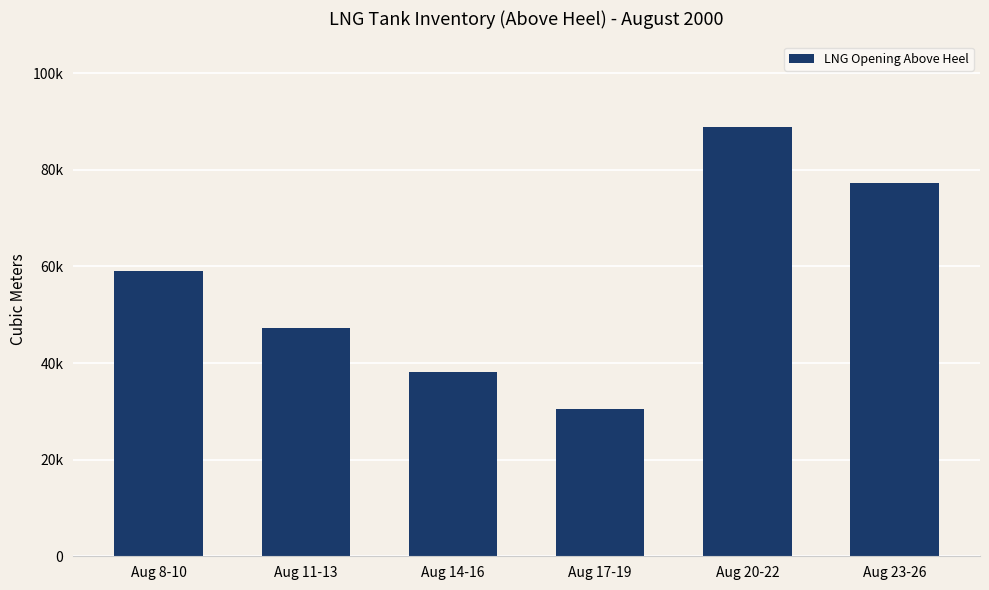

Does the chart contain any negative values?

No